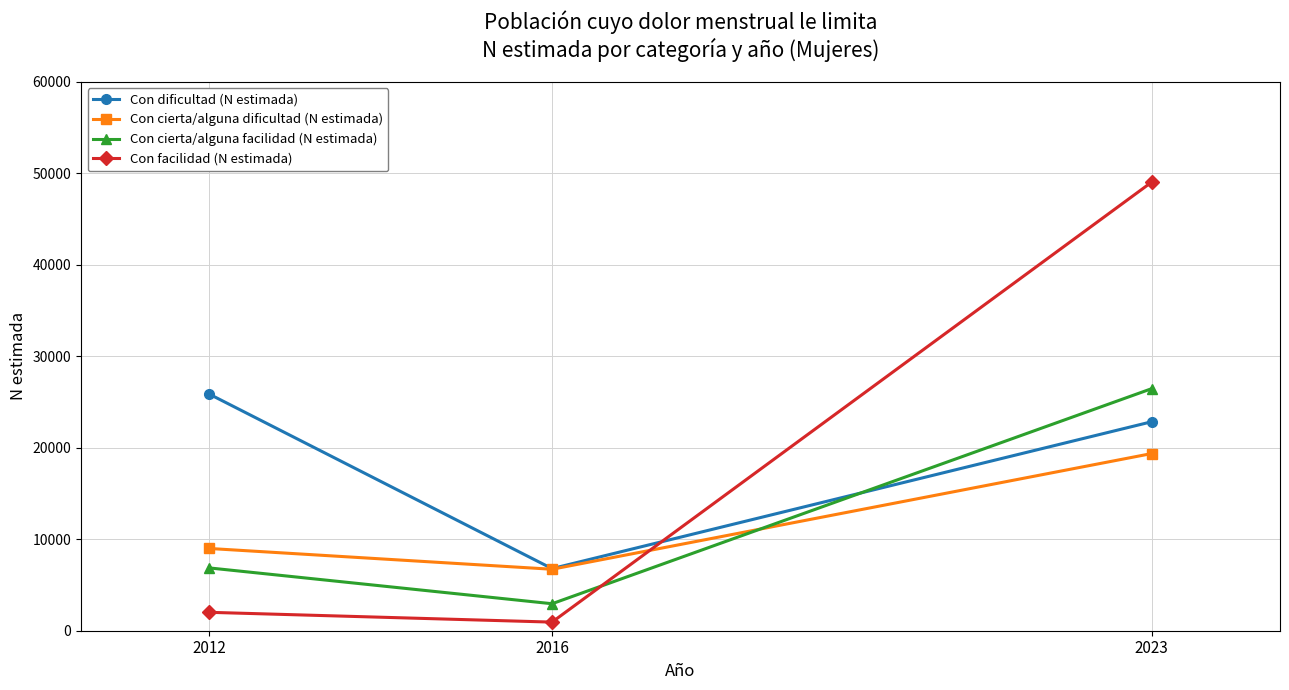

List the series in order of their peak value, highest first.

Con facilidad (N estimada), Con cierta/alguna facilidad (N estimada), Con dificultad (N estimada), Con cierta/alguna dificultad (N estimada)